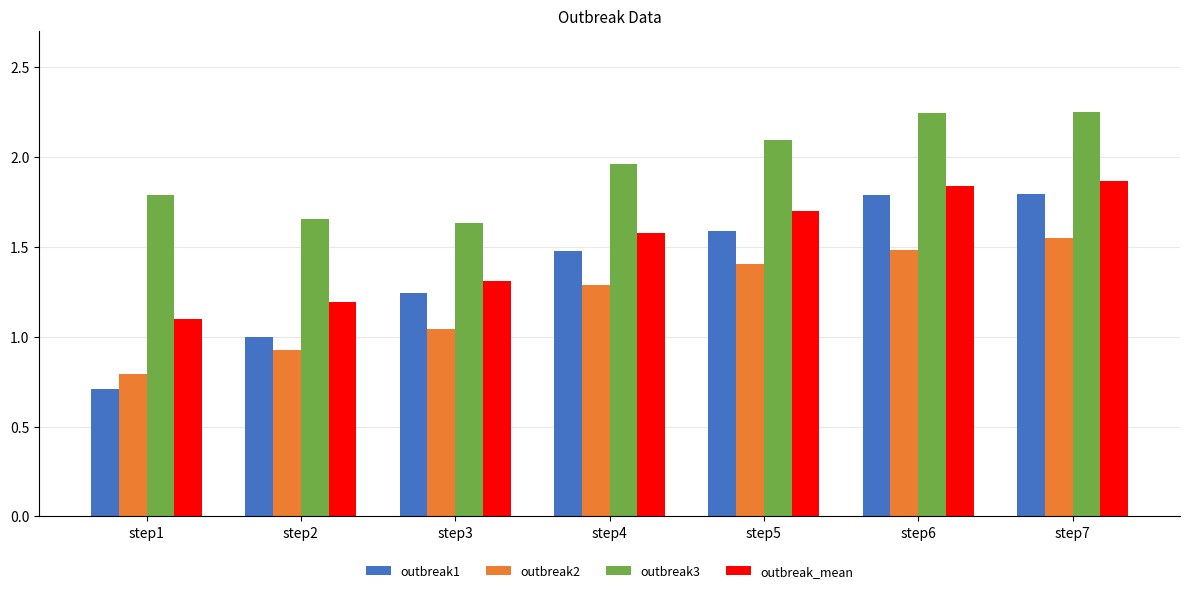

What is the value of the outbreak2 bar at the 4th from the left?

1.3